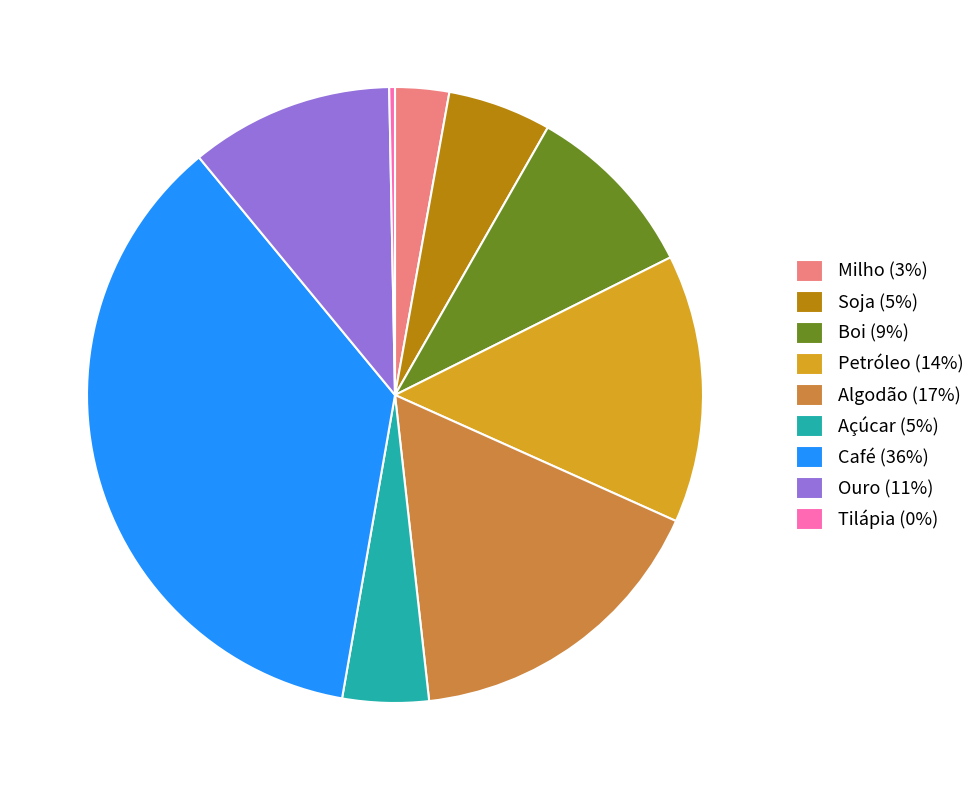

Is it true that Soja is 5% of the pie?

True